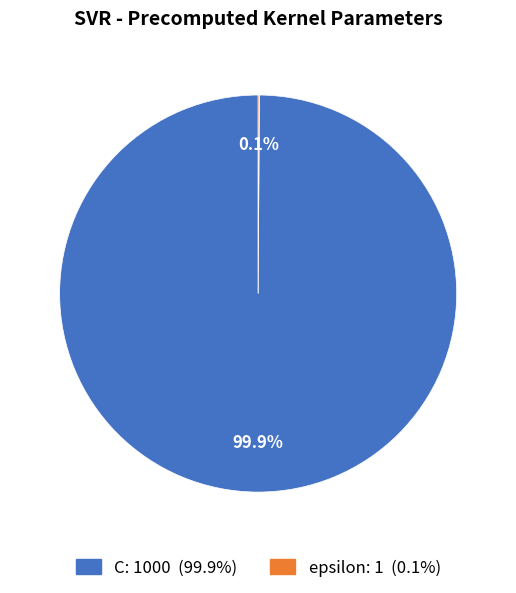

True or false: C accounts for 100% of the total.

True